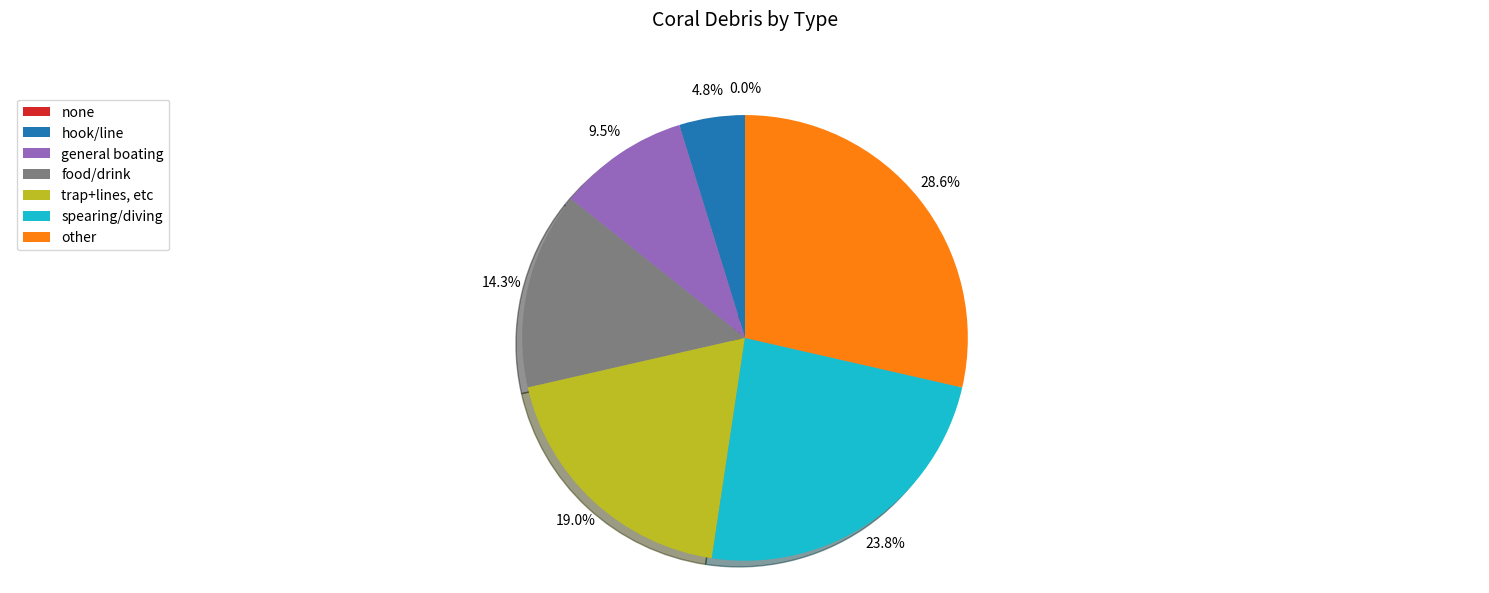

What is the change in value from none to food/drink?

+3